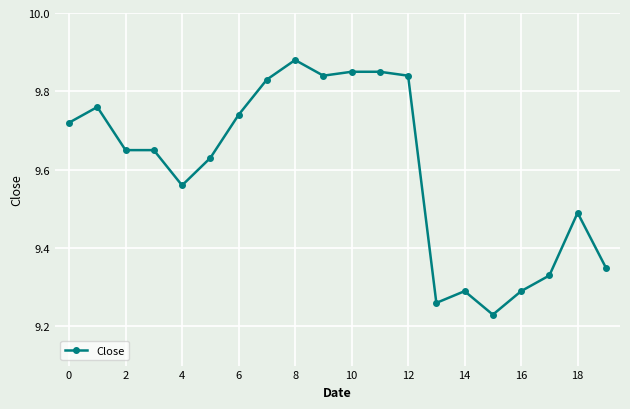

How many values are between 9 and 10?

20